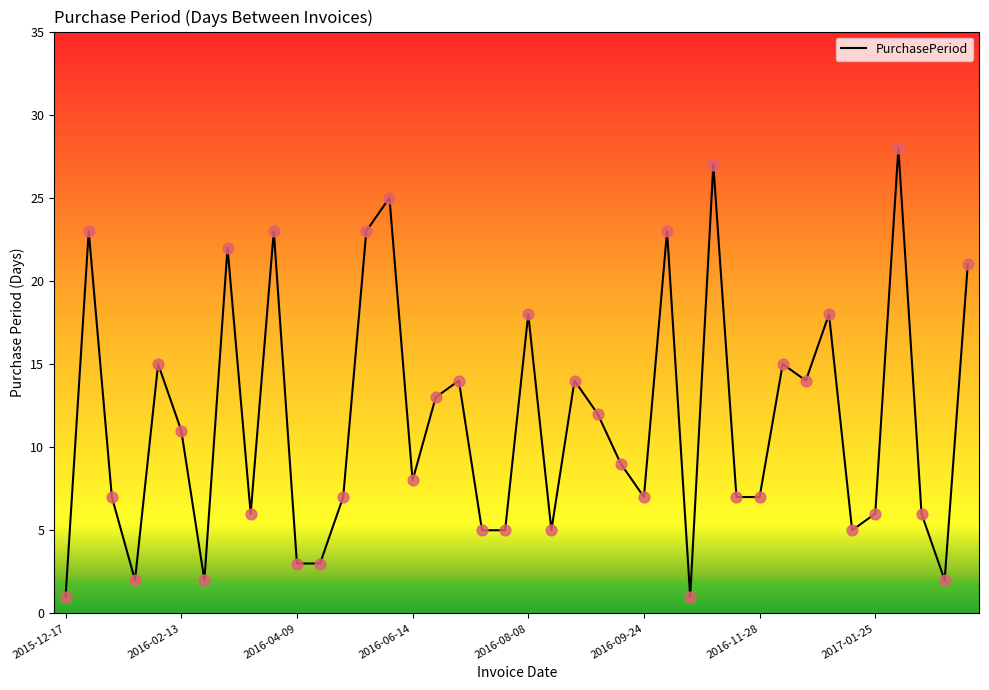

What is the difference between the maximum and minimum values?

27